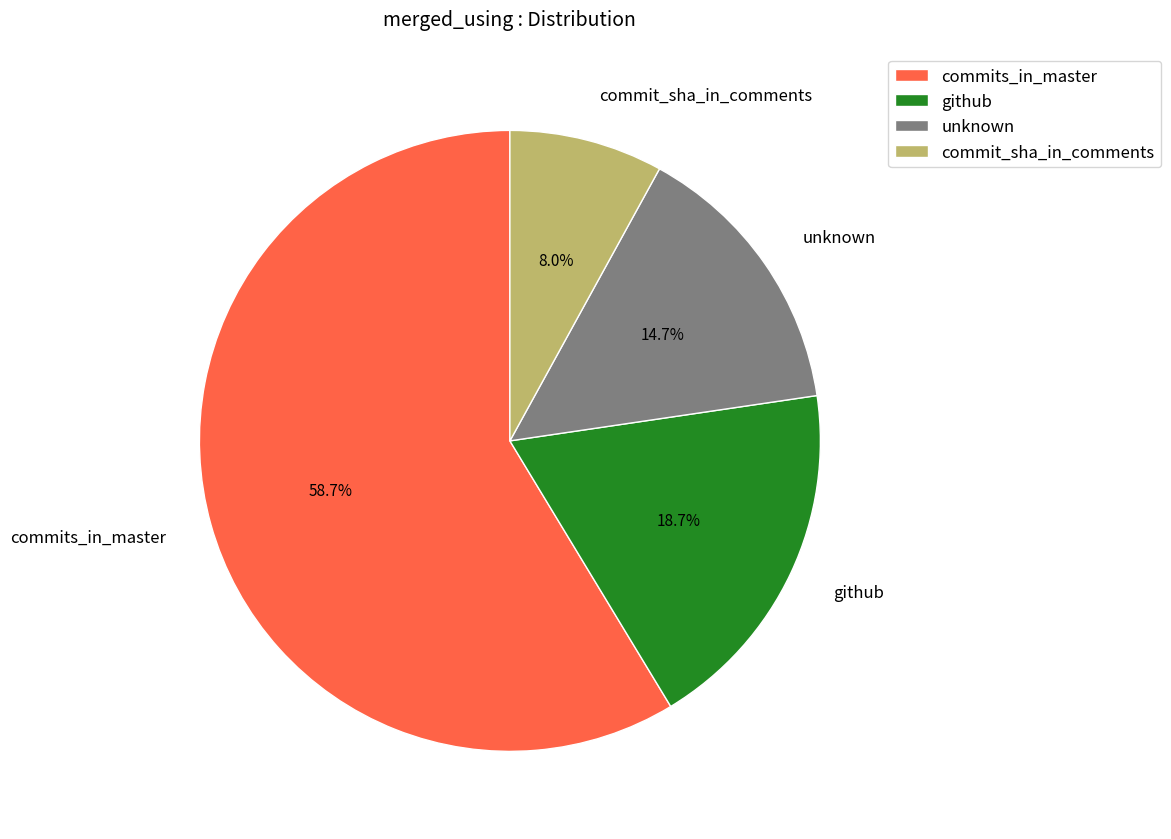

How many slices are in this pie chart?

4